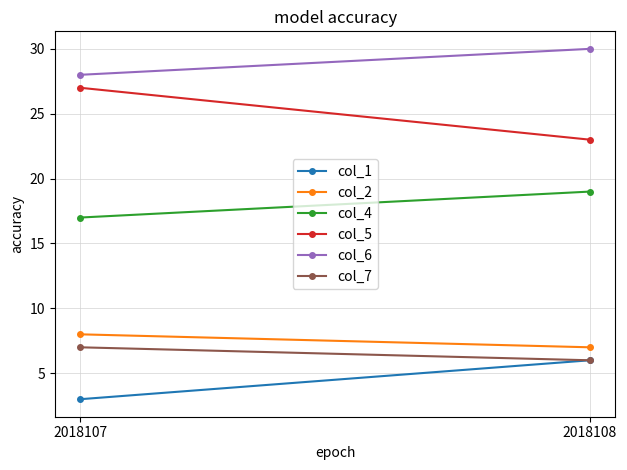

Which series has the widest spread of values?

col_5